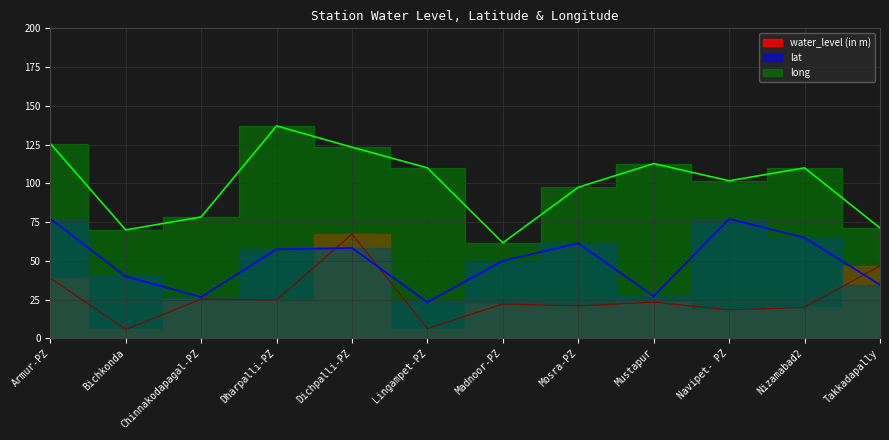

What is the label of the 10th point from the left?

Navipet- PZ